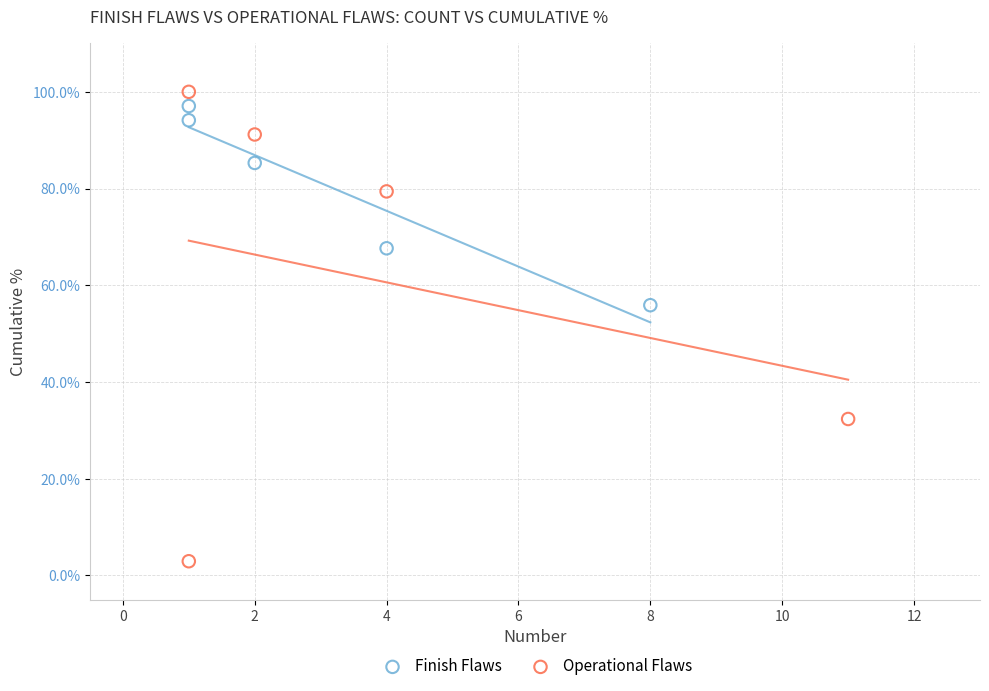

Which series reaches the minimum Y coordinate?

Operational Flaws